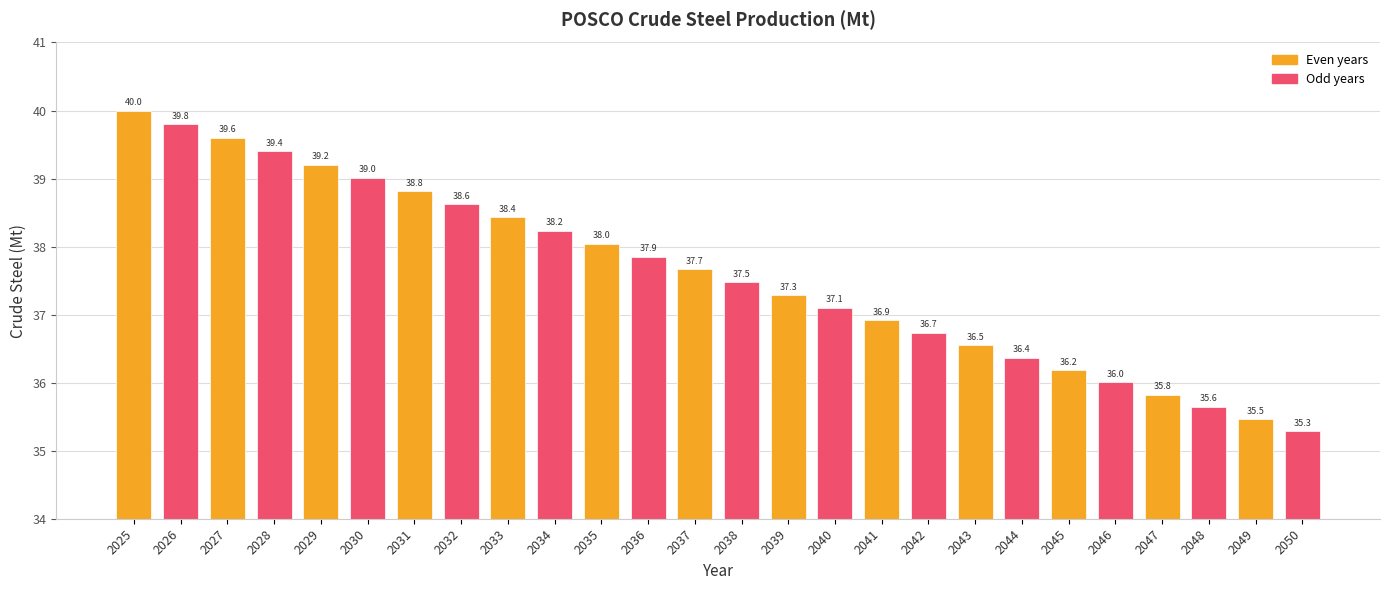

What is the difference between the maximum and minimum values?

4.7